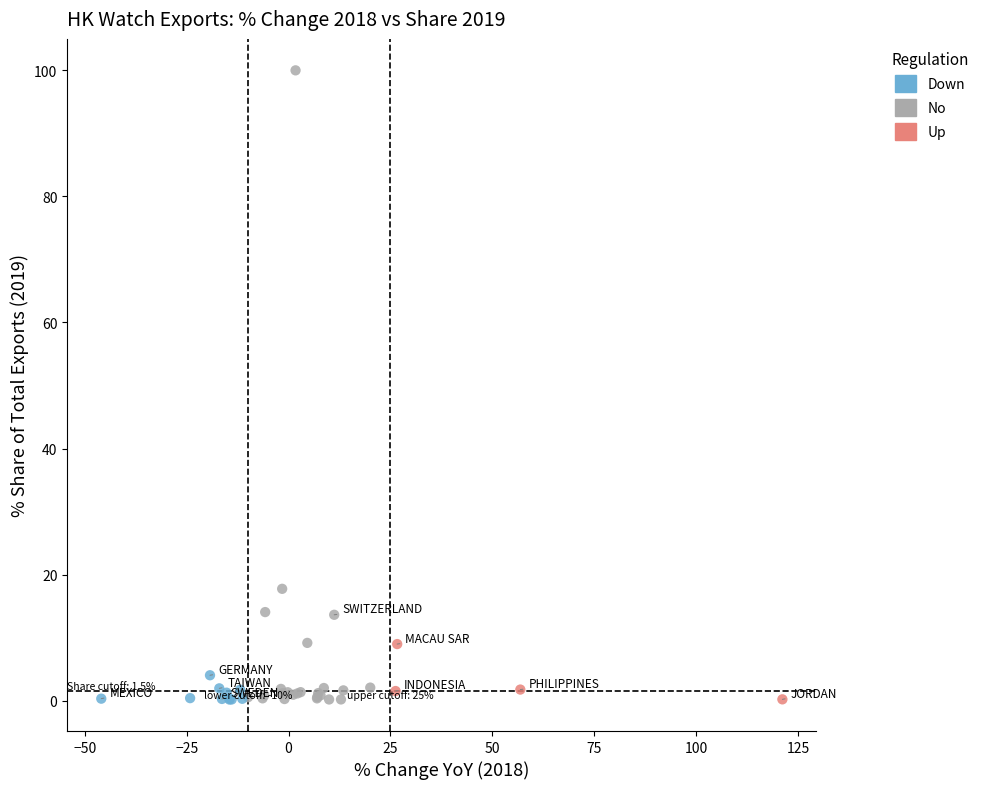

Which series has the widest spread of Y values?

No